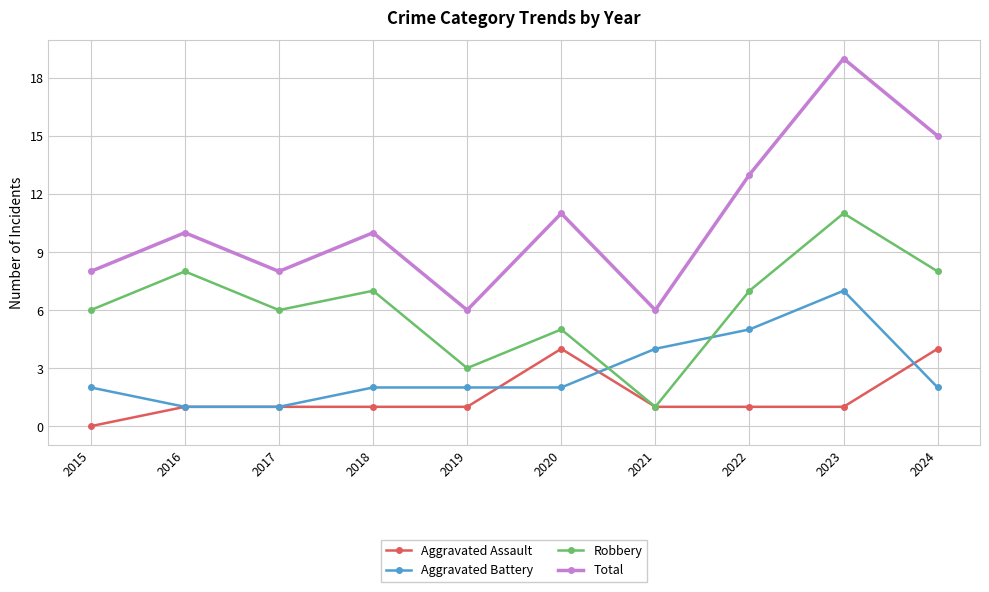

What are all the series names shown in the legend?

Aggravated Assault, Aggravated Battery, Robbery, Total